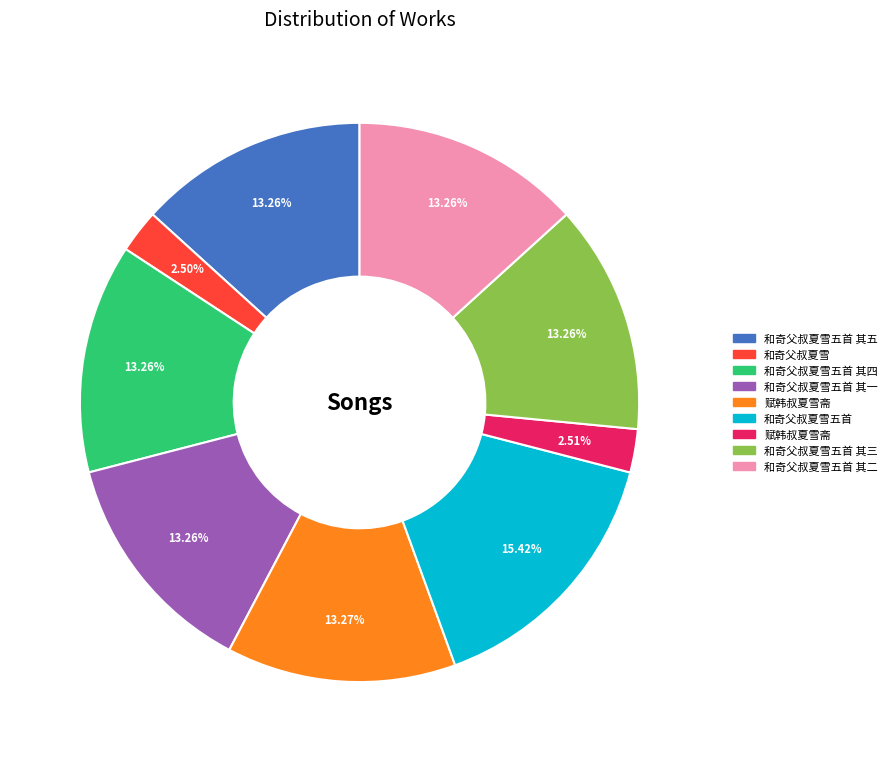

Is there a majority slice in this chart?

No